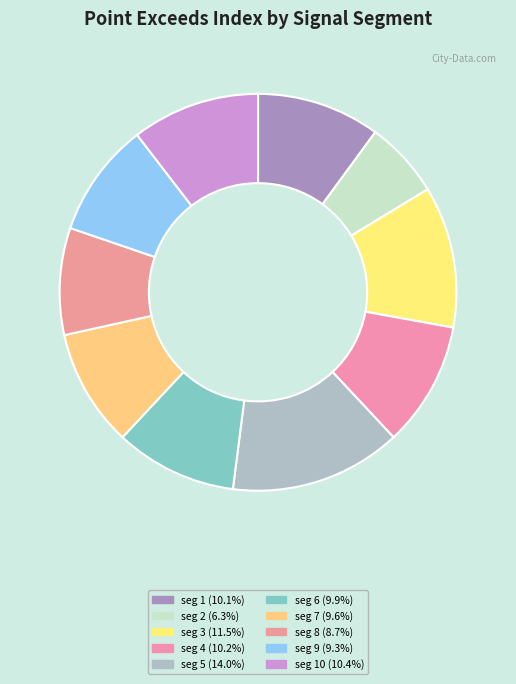

Count the number of slices in the pie.

10